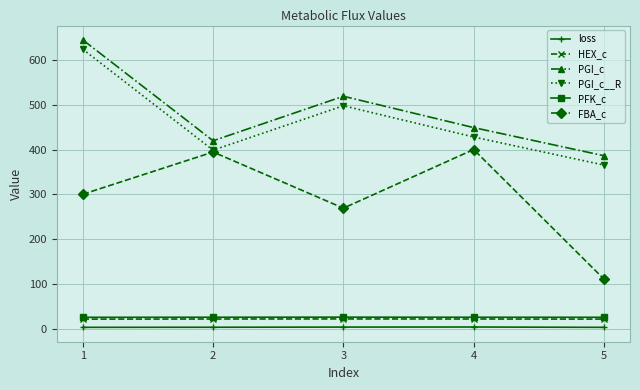

What is the minimum value for PGI_c__R?

365.4